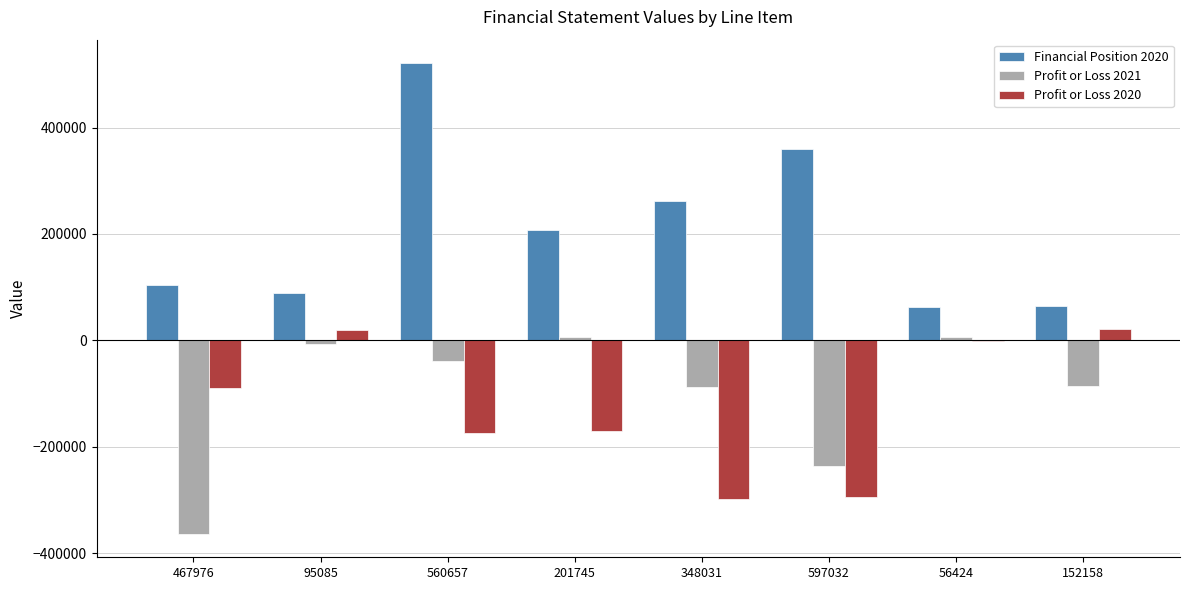

At which category is the sum across all series the highest?

560657